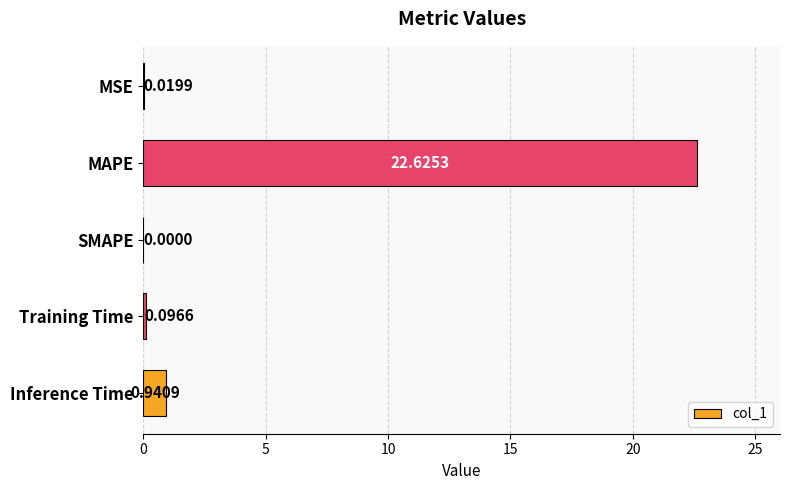

What is the sum of all values?

23.7